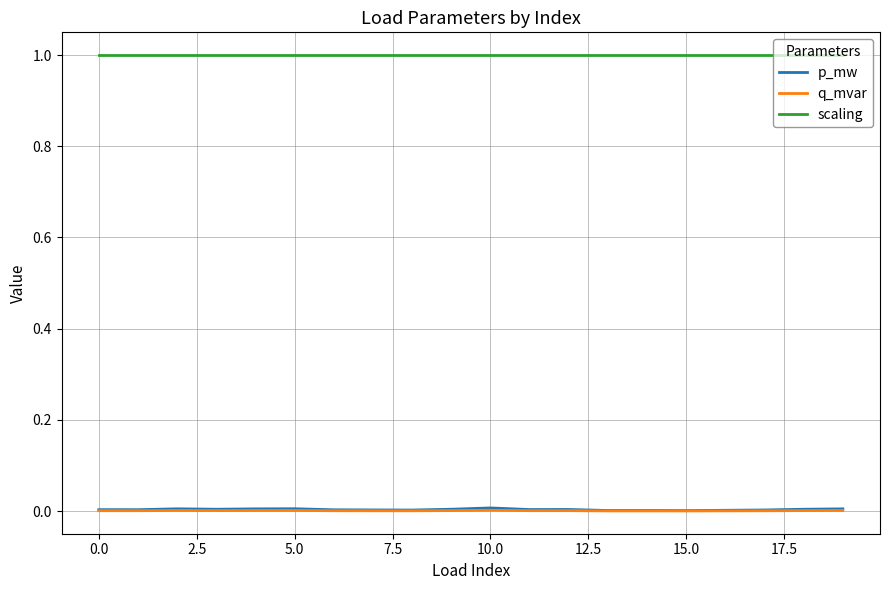

Which series has the largest total across all categories?

scaling